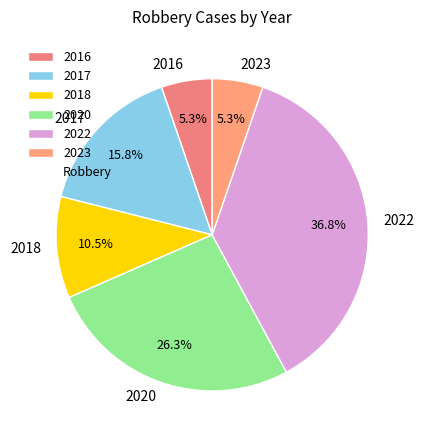

Is it true that 2018 is 20% of the pie?

False